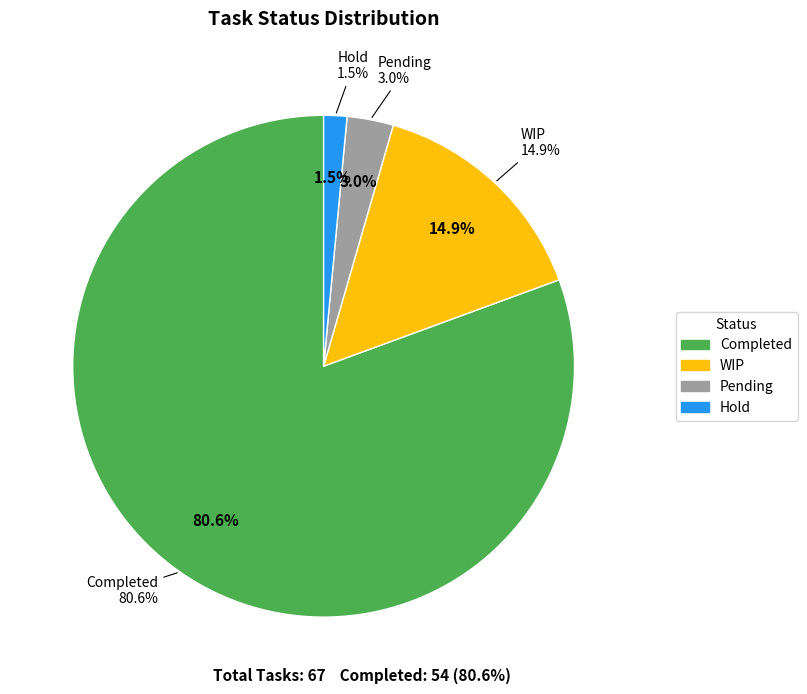

To the nearest percent, what is the combined percentage of Completed and WIP?

96%